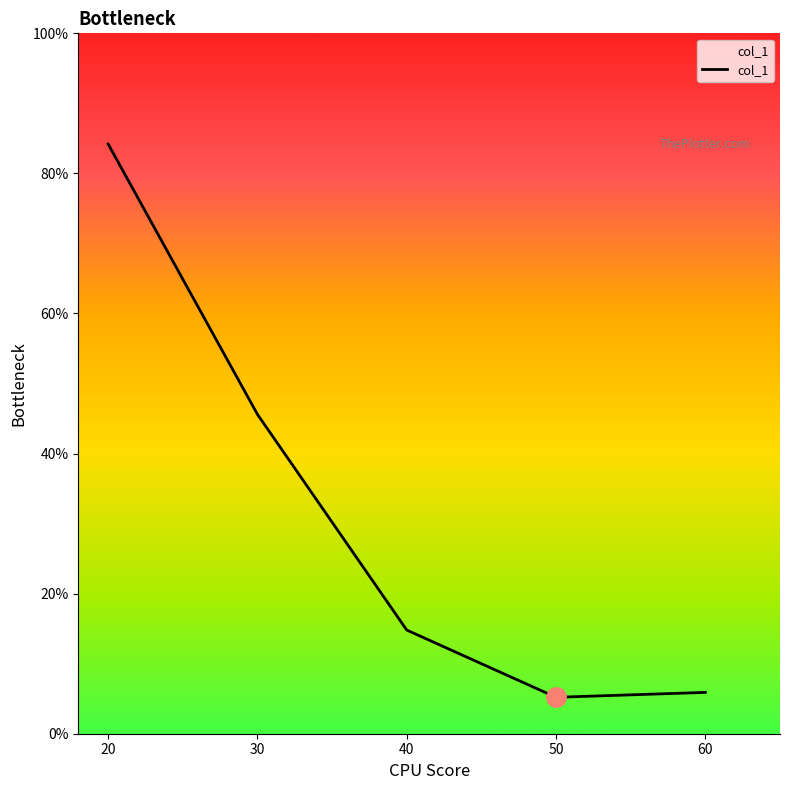

Is it true that the value at 20 is 84.2?

True